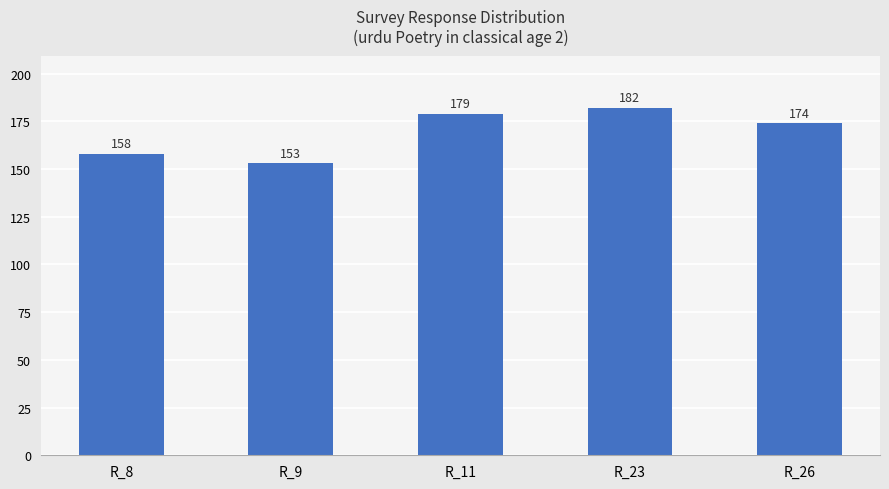

Reading left to right, transcribe all the data shown in this chart.

R_8=158	R_9=153	R_11=179	R_23=182	R_26=174